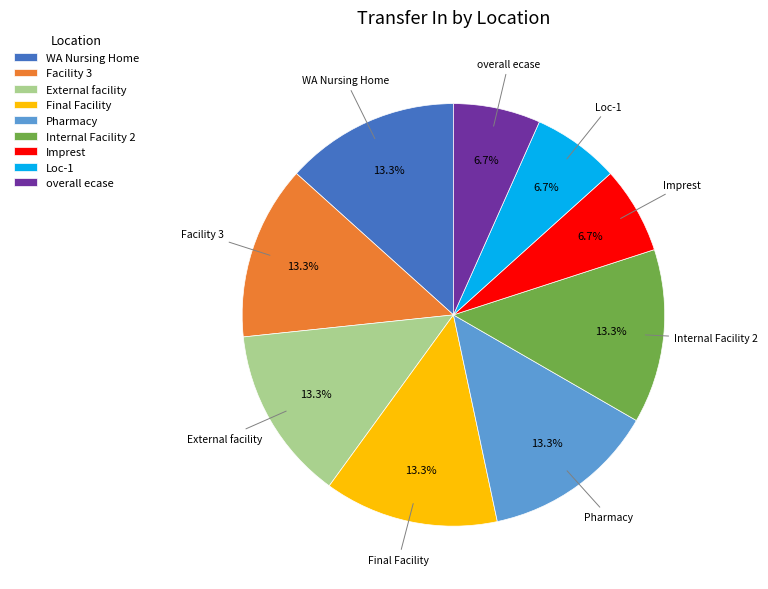

Combined, do External facility and WA Nursing Home account for over 50%?

No